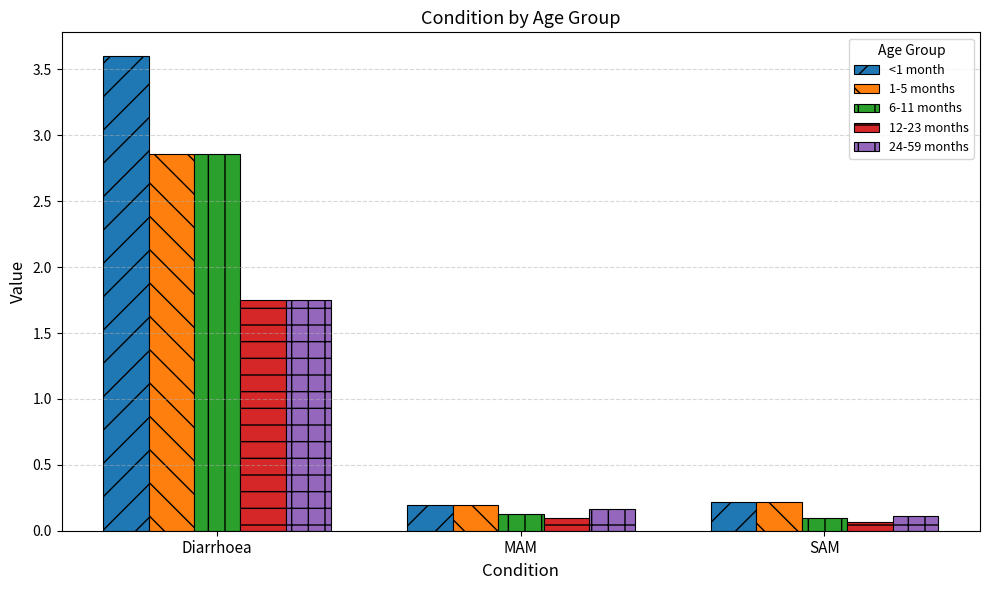

Which series has the largest total across all categories?

<1 month